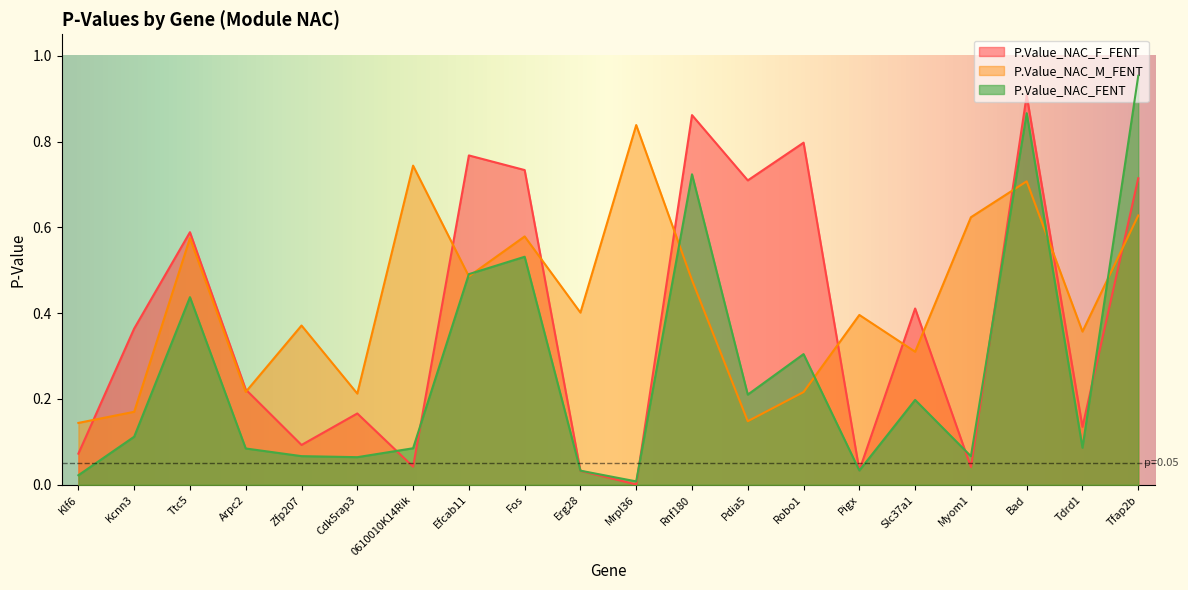

How many lines are shown in the chart?

3